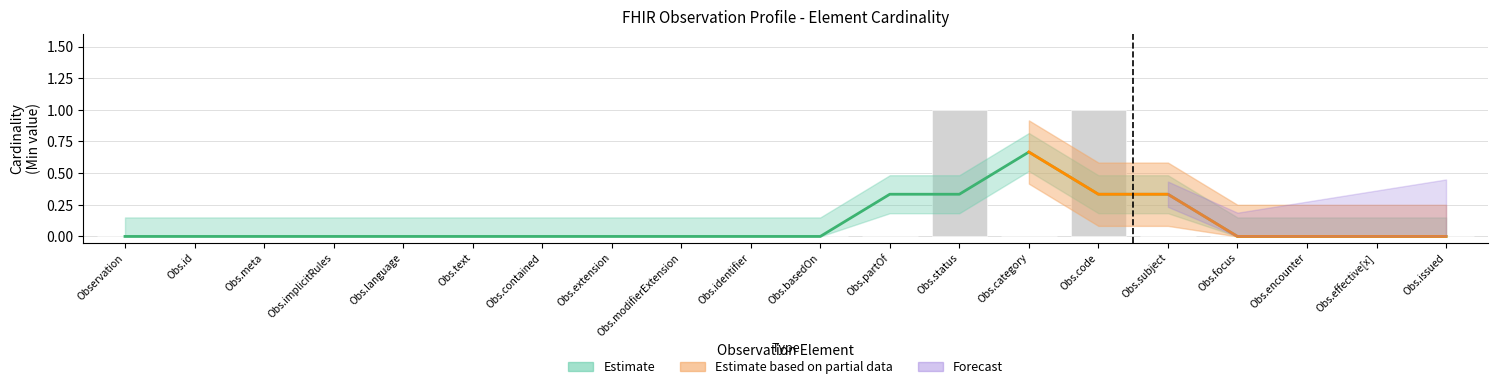

How many values are between 0 and 1?

20